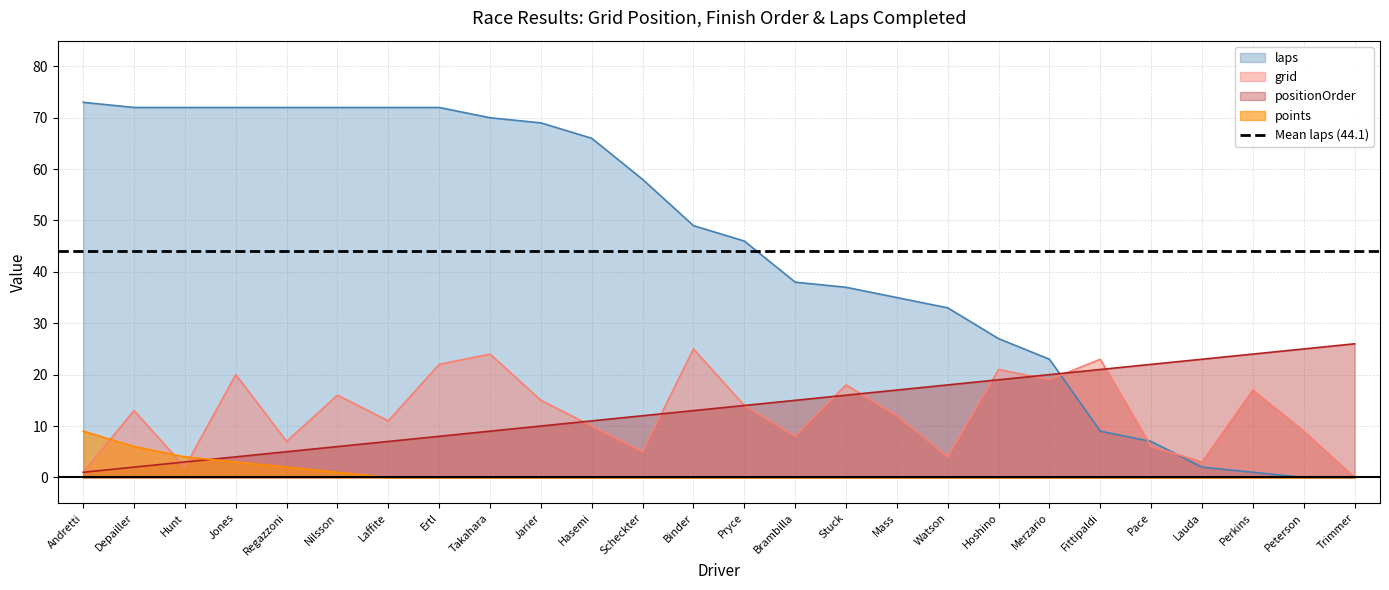

What is the maximum value for laps?

73